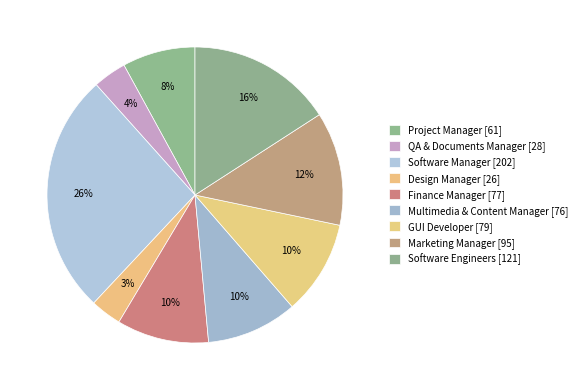

Which slice is the largest?

Software Manager